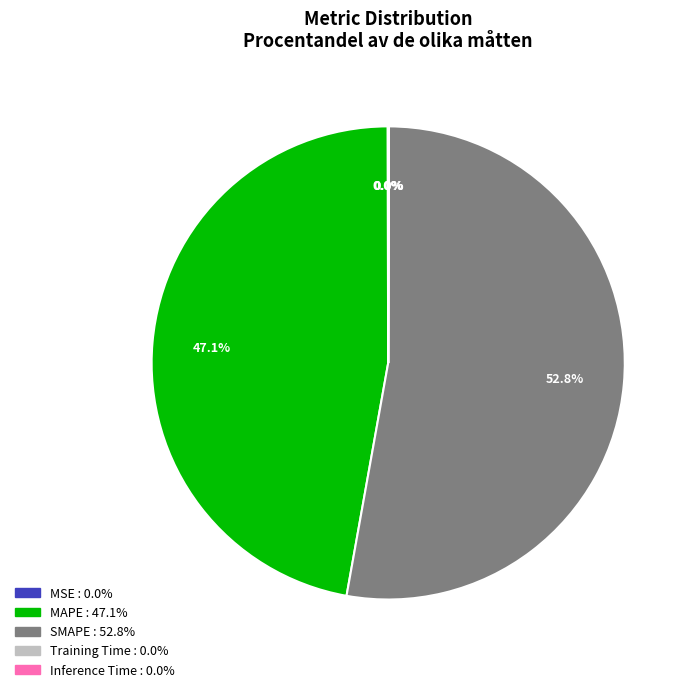

What portion of the pie excludes MAPE?

52.9%